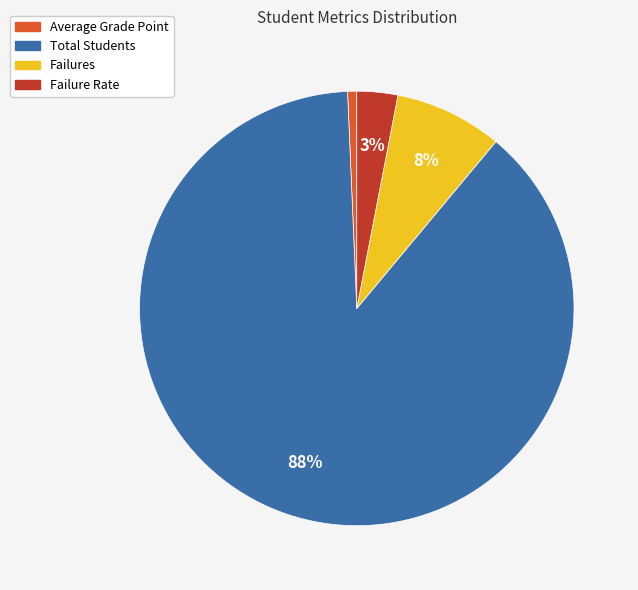

Between Failure Rate and Average Grade Point, which is larger?

Failure Rate